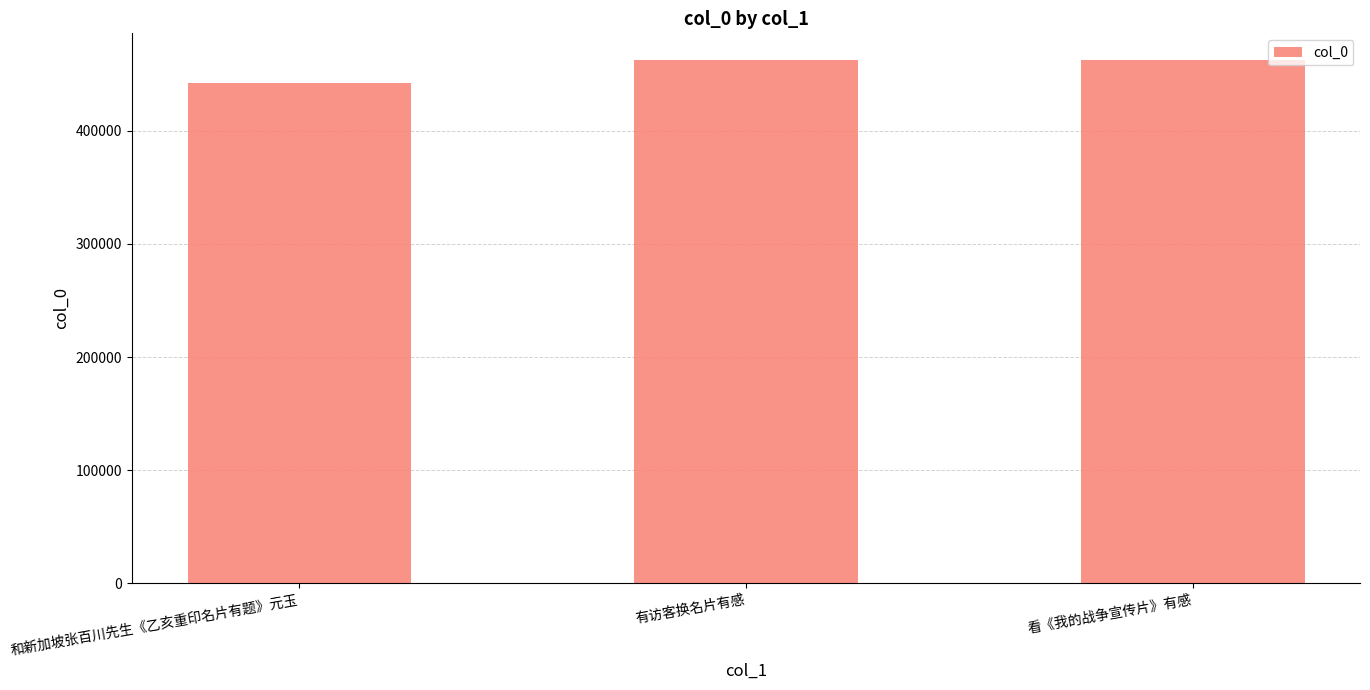

What is the sum of the values at 看《我的战争宣传片》有感 and 和新加坡张百川先生《乙亥重印名片有题》元玉?

905419